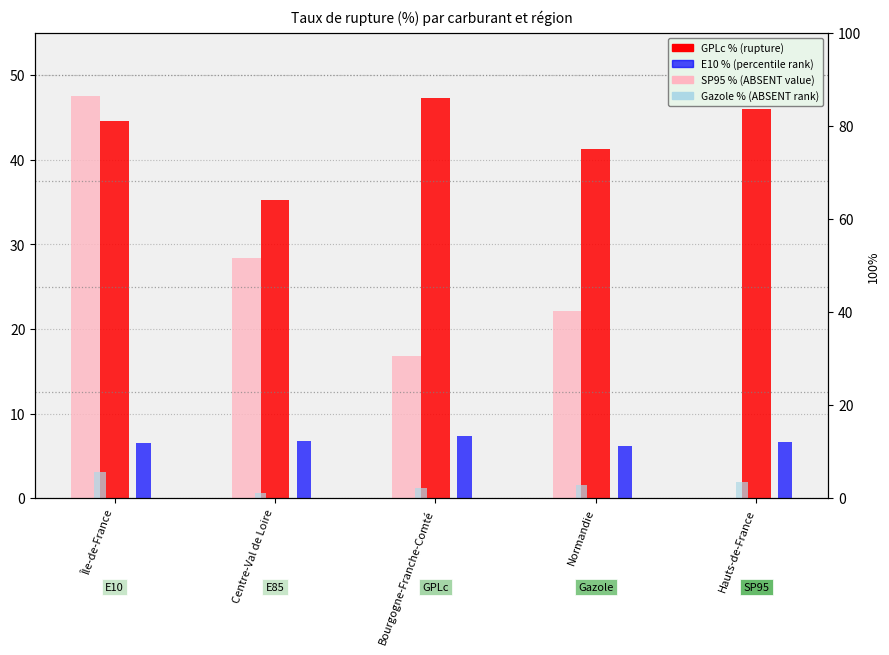

What is the spread (max minus min) of values at Hauts-de-France?

46.0